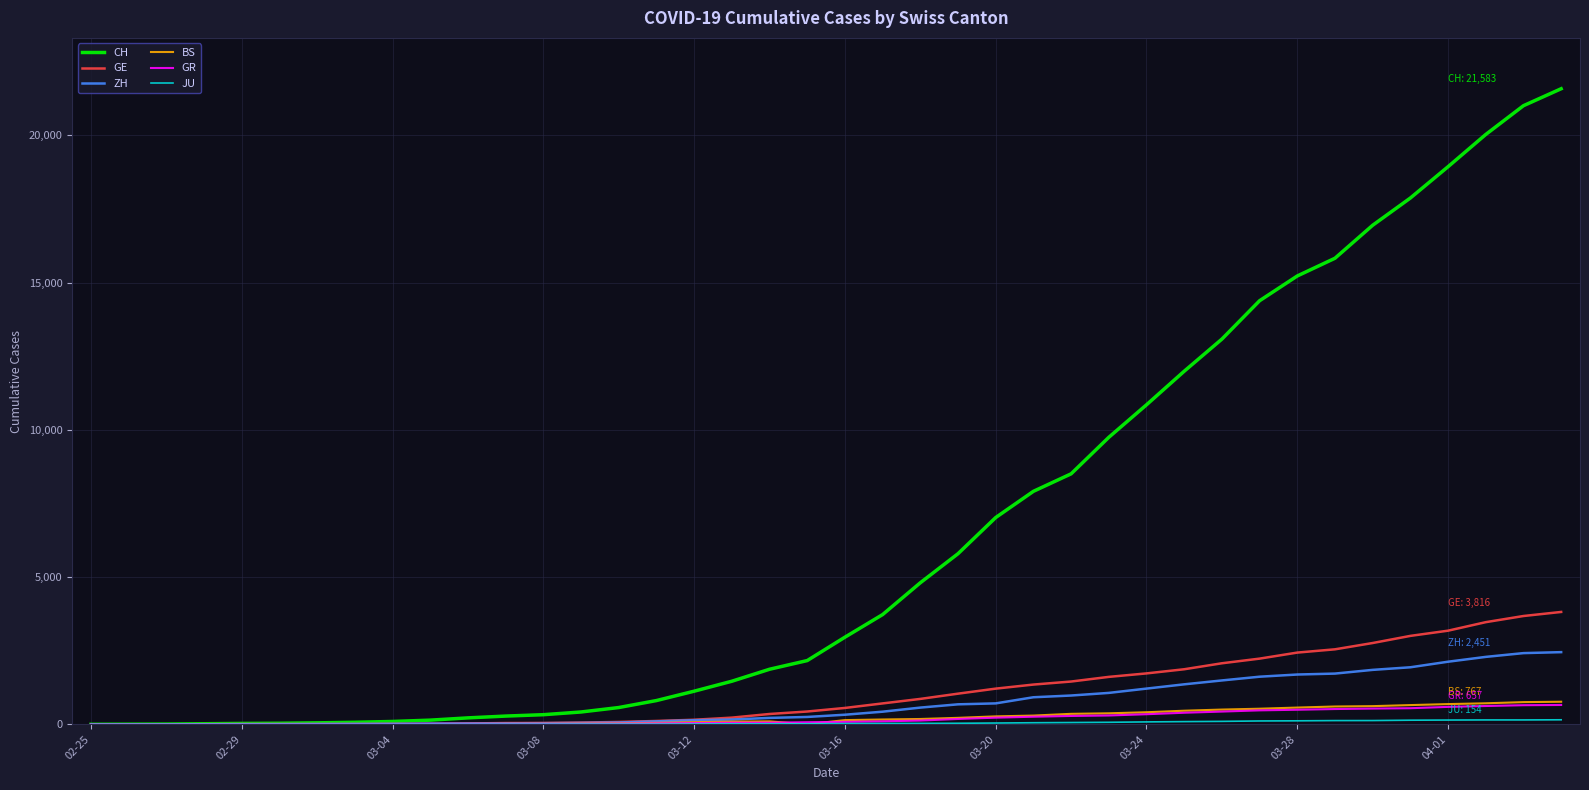

Which series has the largest range (max minus min)?

CH